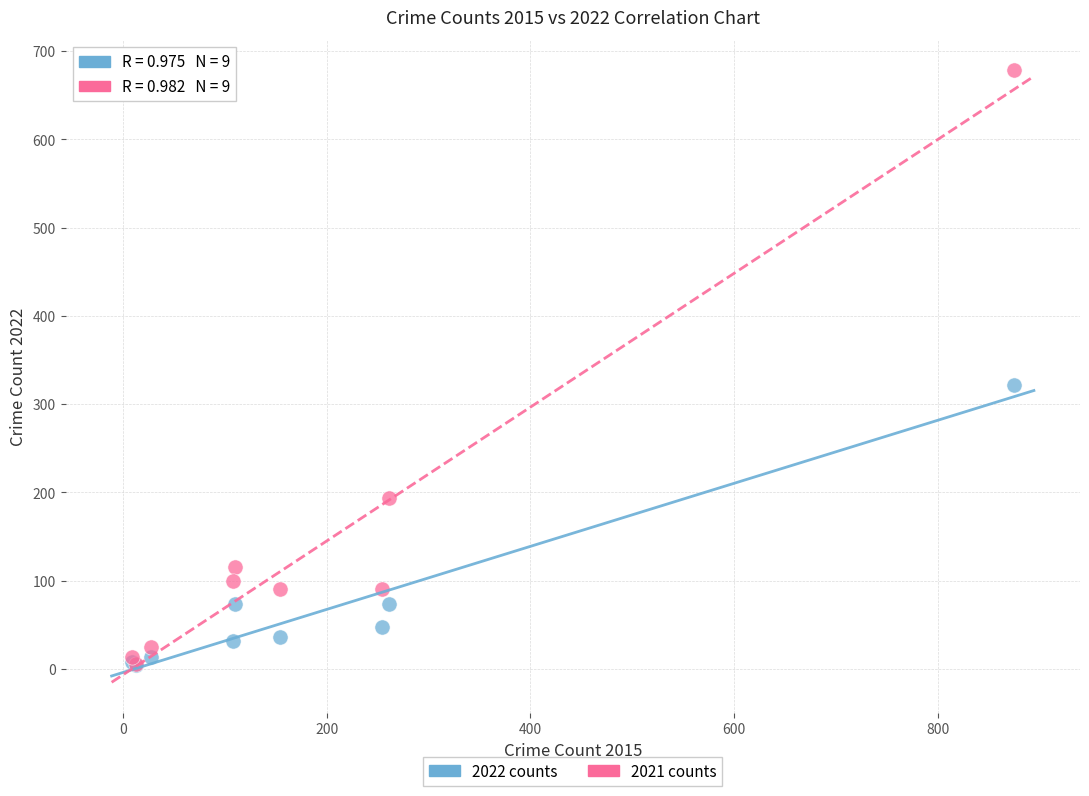

Across all series, what Y value is closest to 341?

322